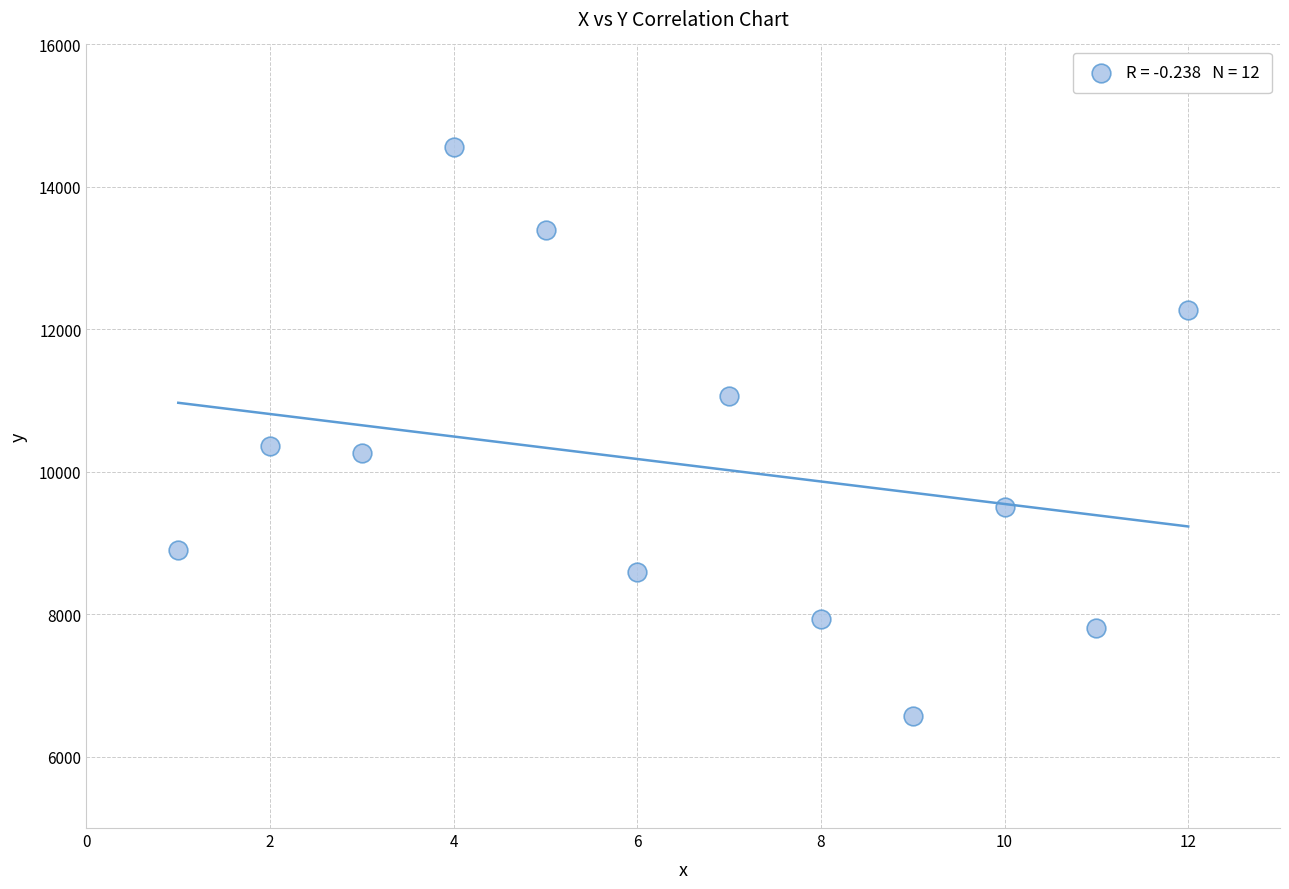

What is the range of X values (max minus min)?

11